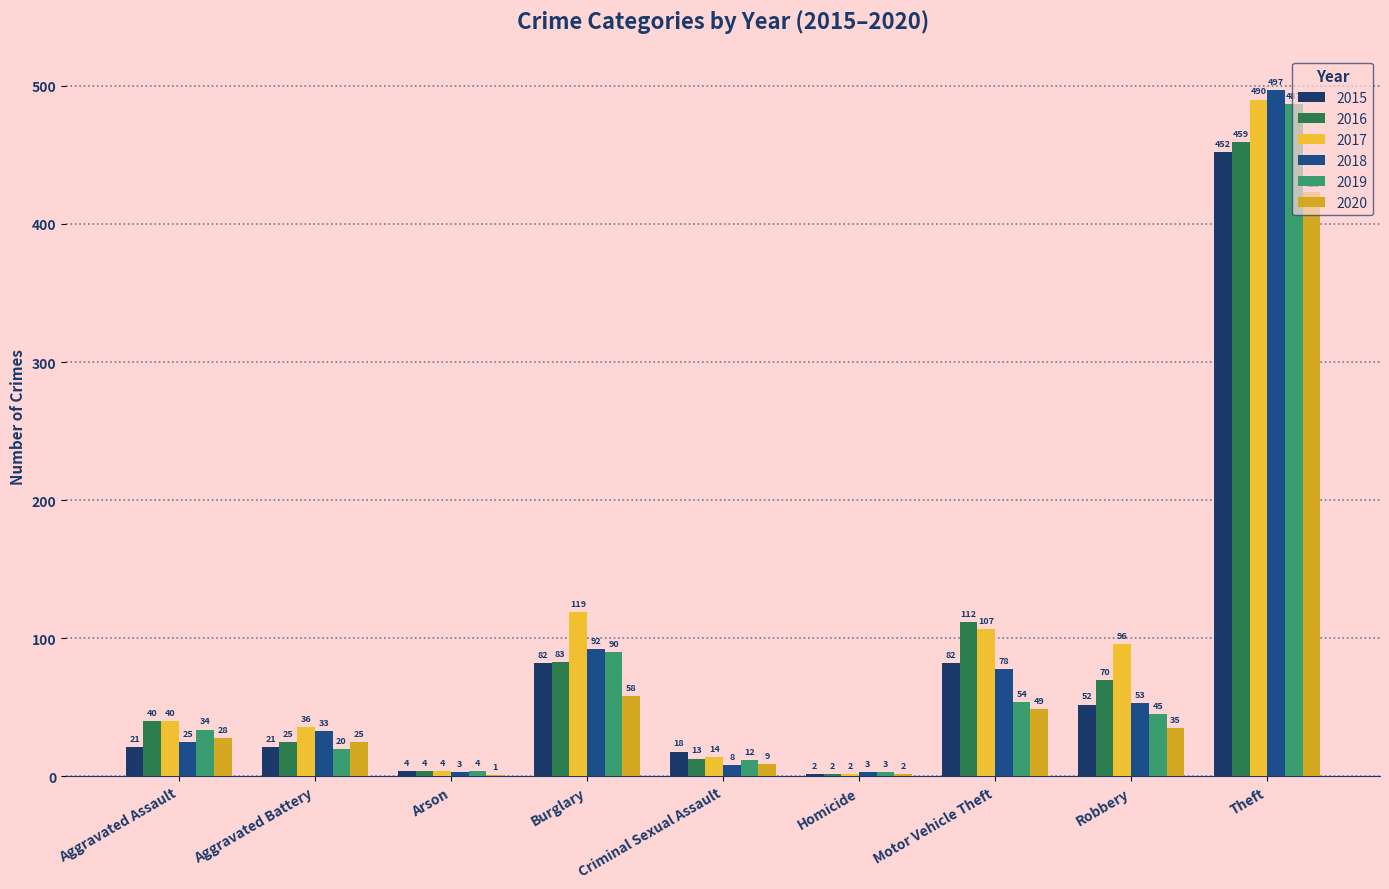

How many series are shown in this chart?

6